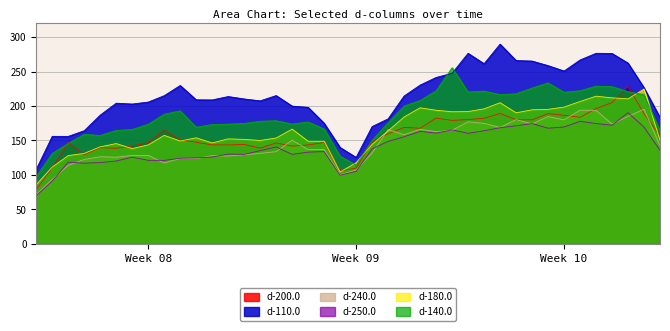

What is the highest value of the d-250.0 series?

190.4